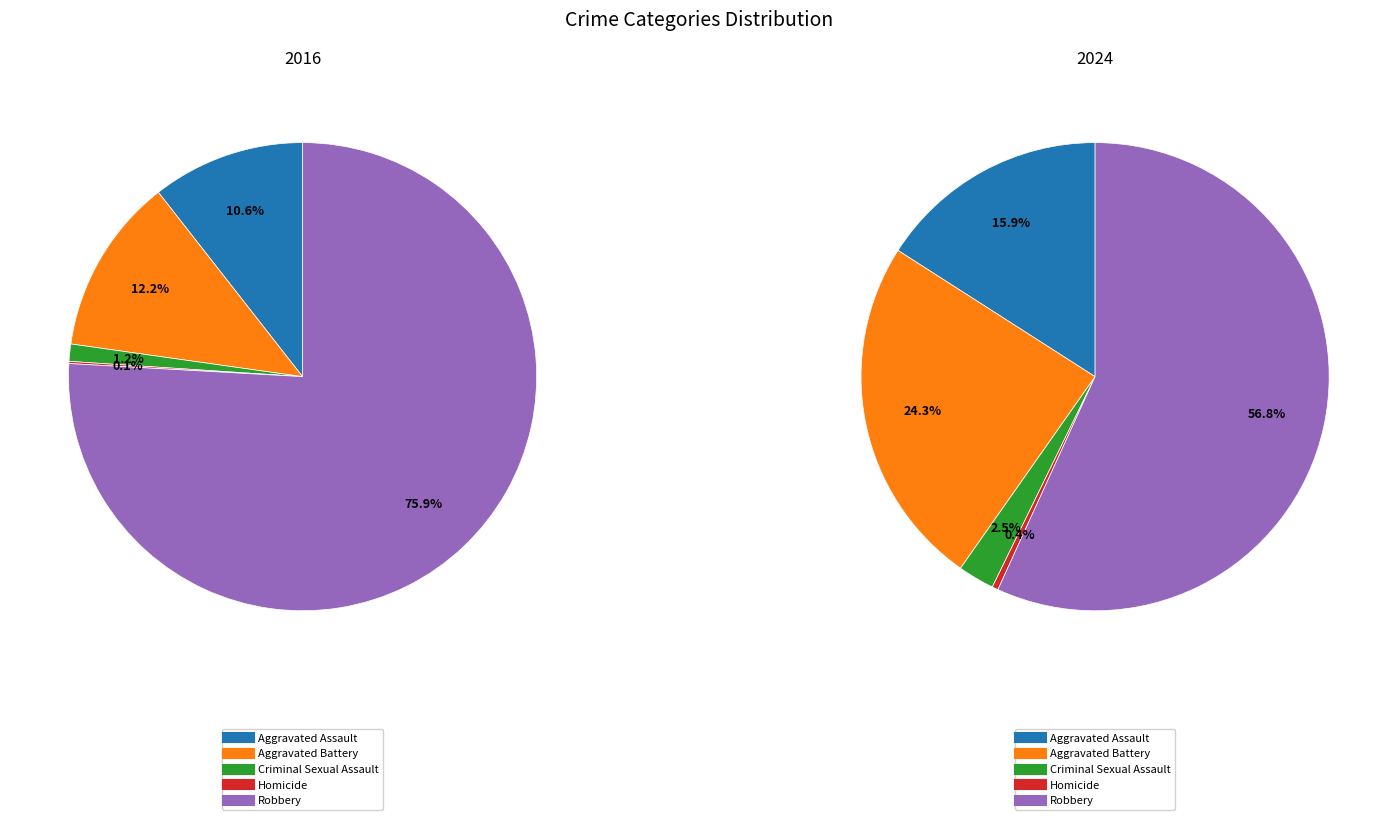

Between values_2024 and 2, which is larger?

values_2024